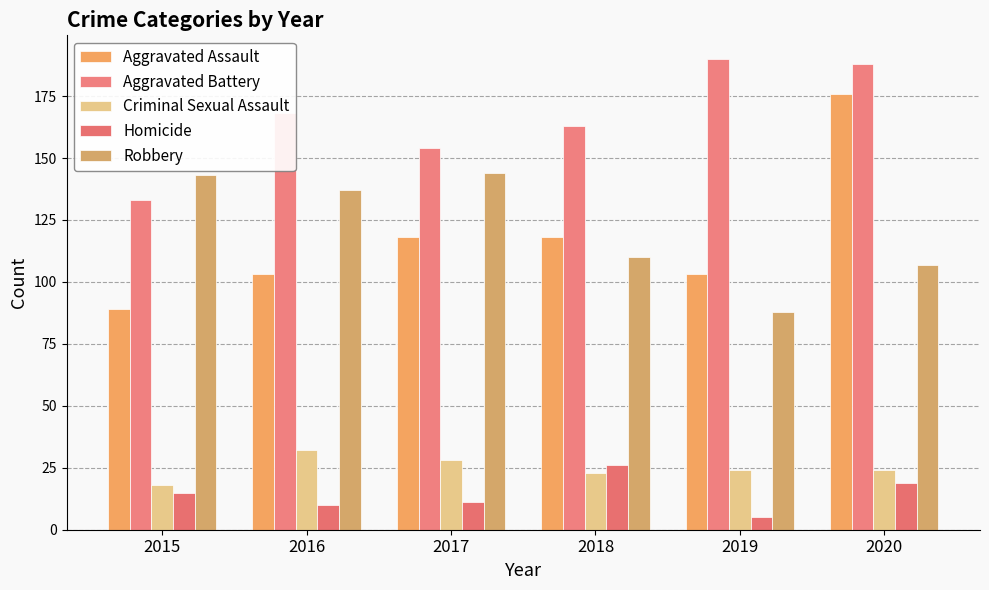

Reading right to left, list all the values displayed in this chart.

Aggravated Assault: 176	103	118	118	103	89
Aggravated Battery: 188	190	163	154	168	133
Criminal Sexual Assault: 24	24	23	28	32	18
Homicide: 19	5	26	11	10	15
Robbery: 107	88	110	144	137	143